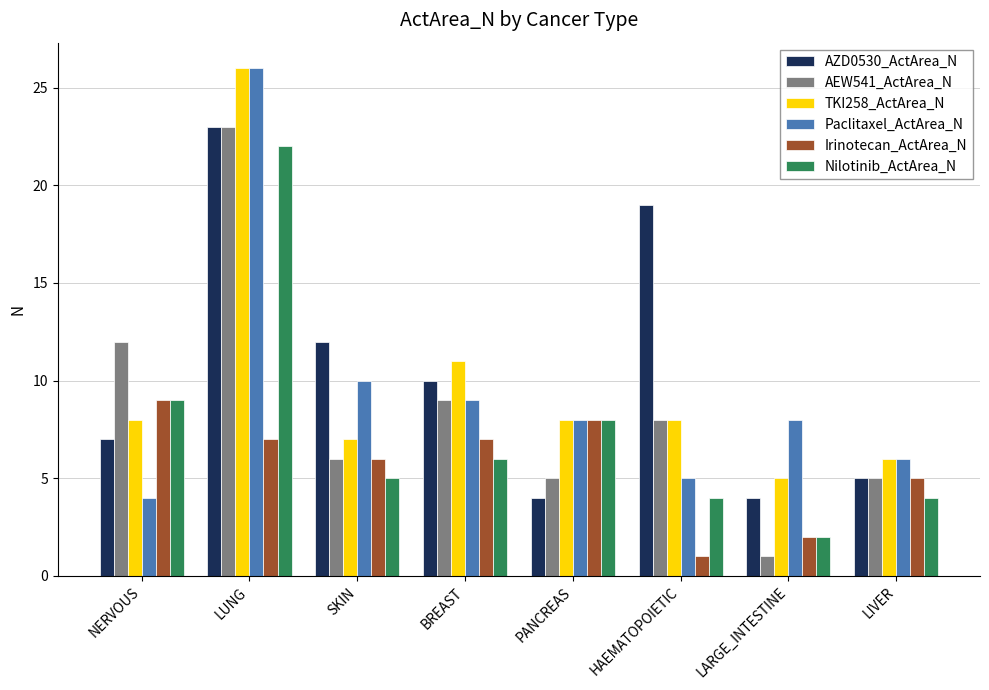

What is the spread (max minus min) of values at LUNG?

19